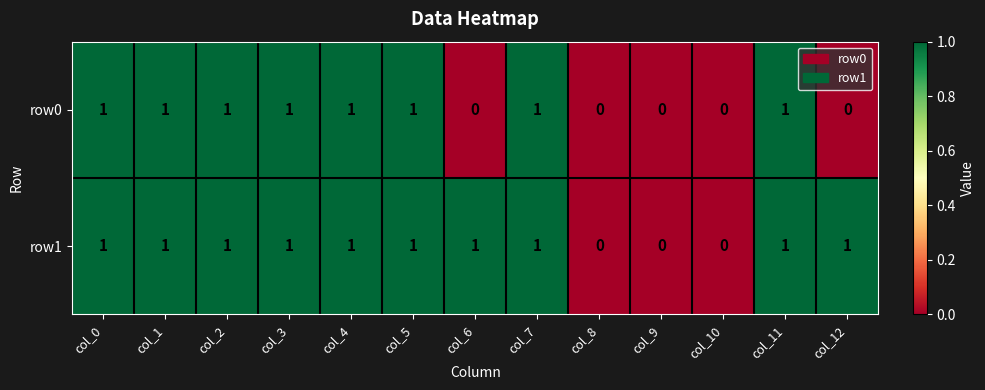

Is the value of row1 at col_10 greater than the value of row0 at col_5?

No